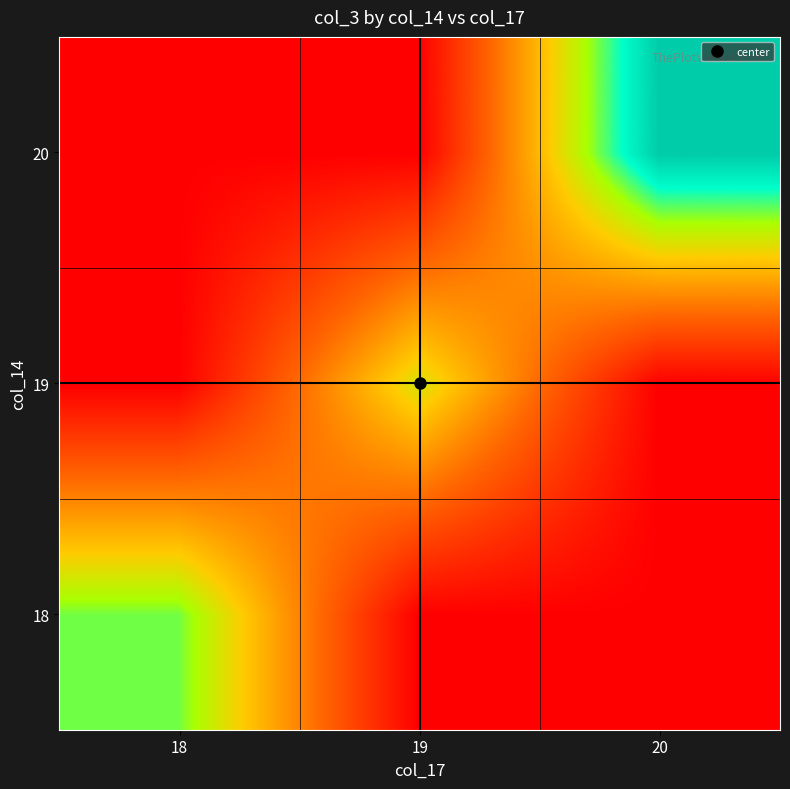

What is the difference between the highest and lowest values at 19?

81354674.7